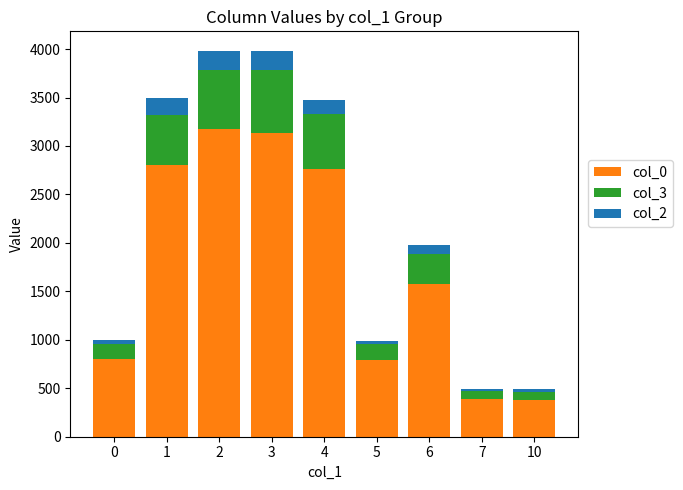

How many bars are there in total?

9